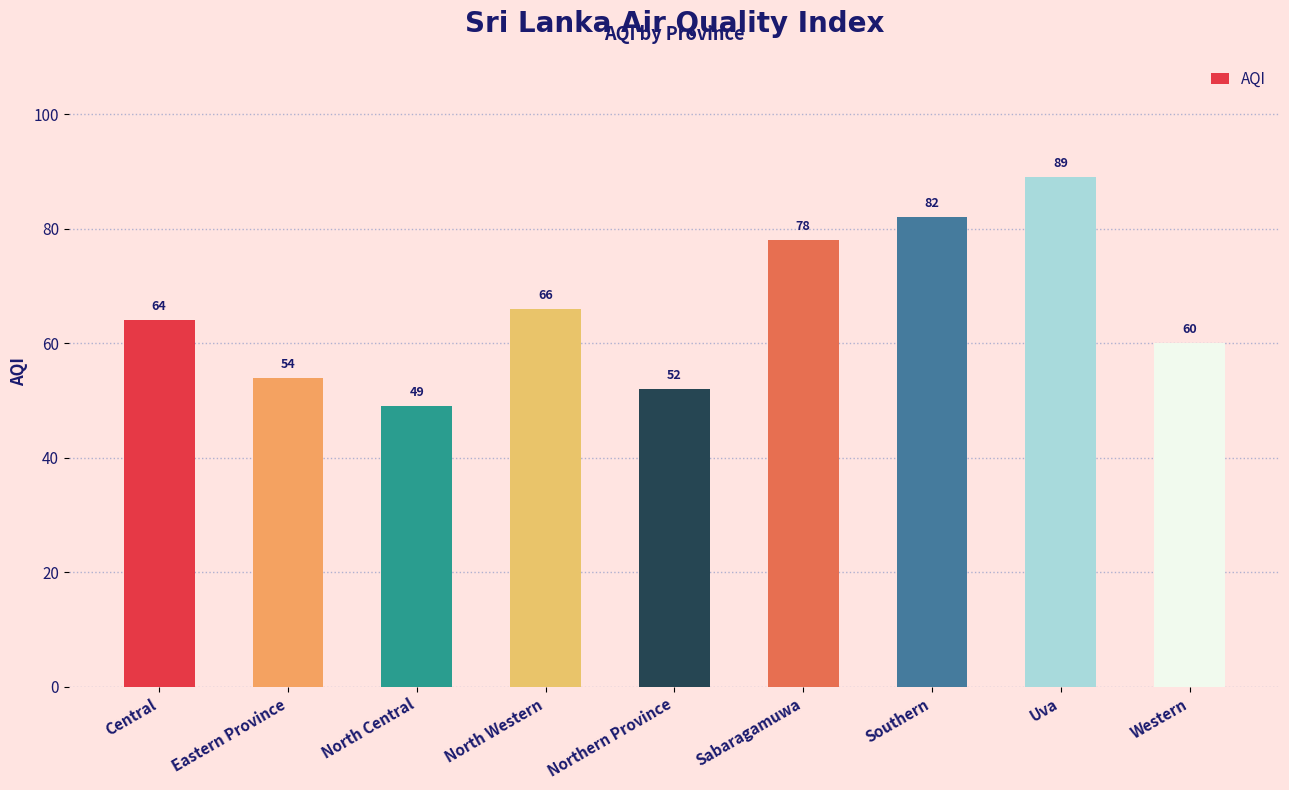

How many values are below 64?

4